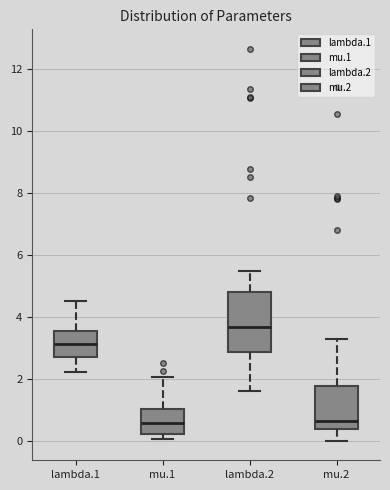

Which box is the tallest, from its lower edge to its upper edge?

lambda.2